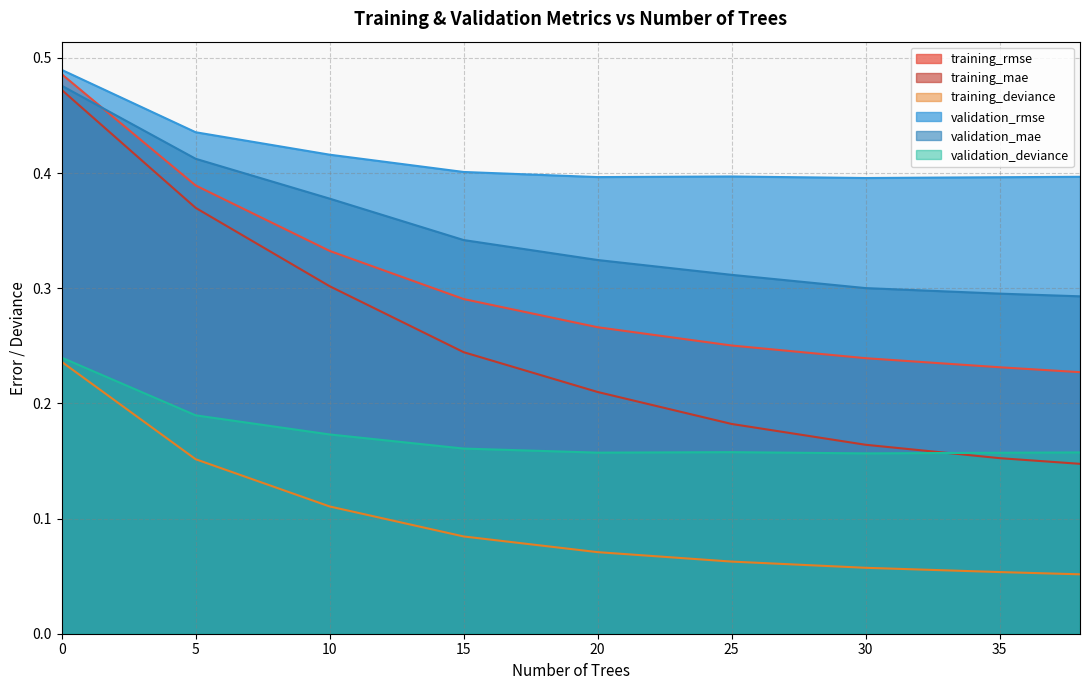

True or false: validation_mae has a value of 0.4 at 38.

False